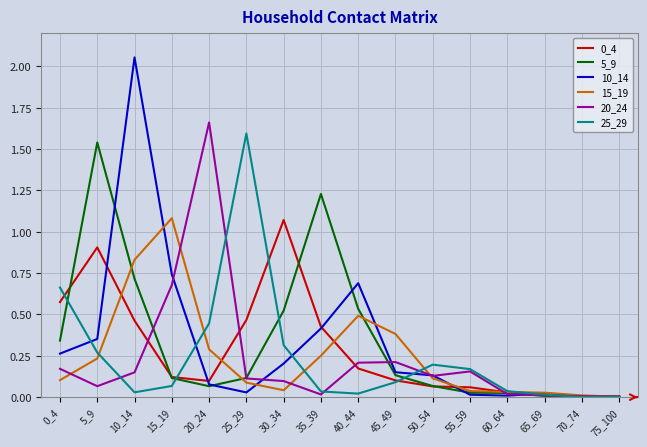

What is the difference between the highest and lowest values at 30_34?

1.0